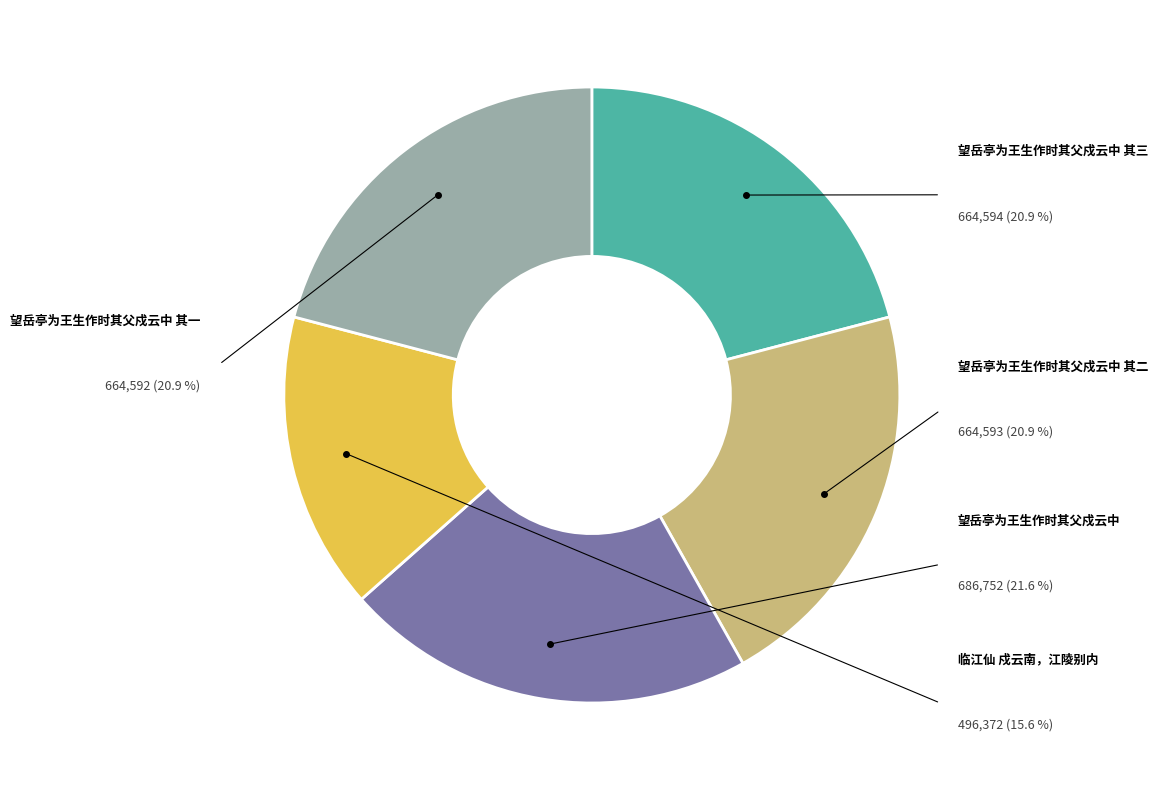

What is the total percentage of 望岳亭为王生作时其父戍云中 and 望岳亭为王生作时其父戍云中 其三?

42.5%